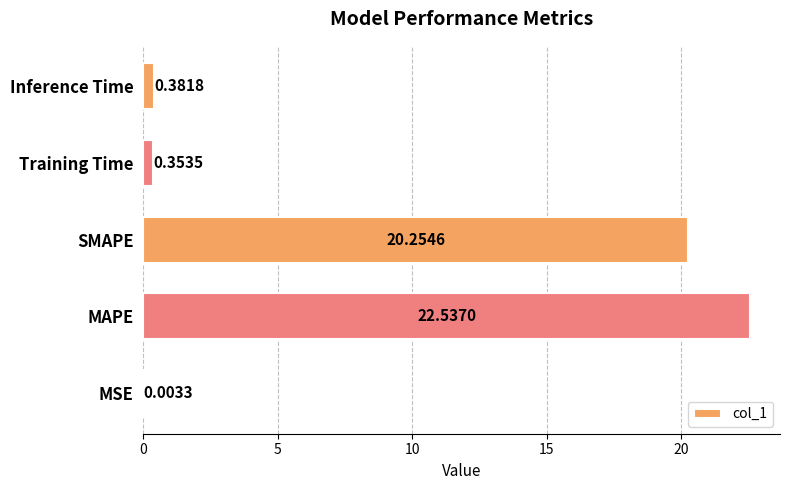

What is the sum of the values at MAPE and SMAPE?

42.8